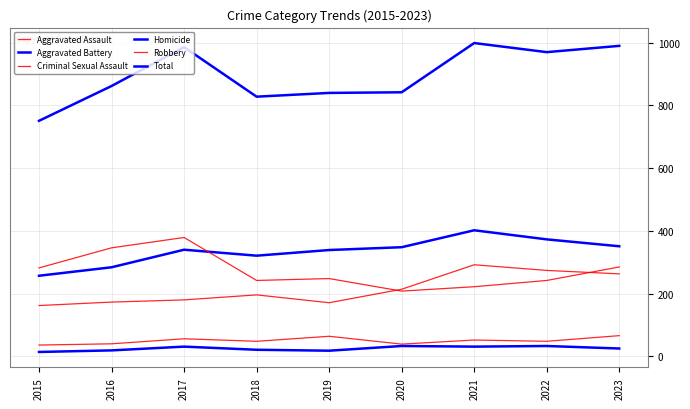

How many lines are shown in the chart?

6